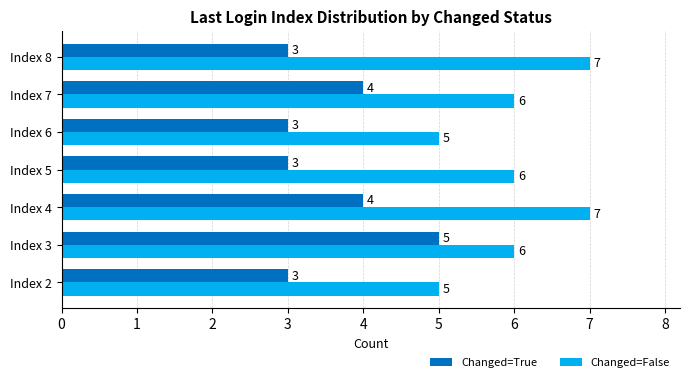

The Changed=False series shows 4 at Index 3. True or false?

False